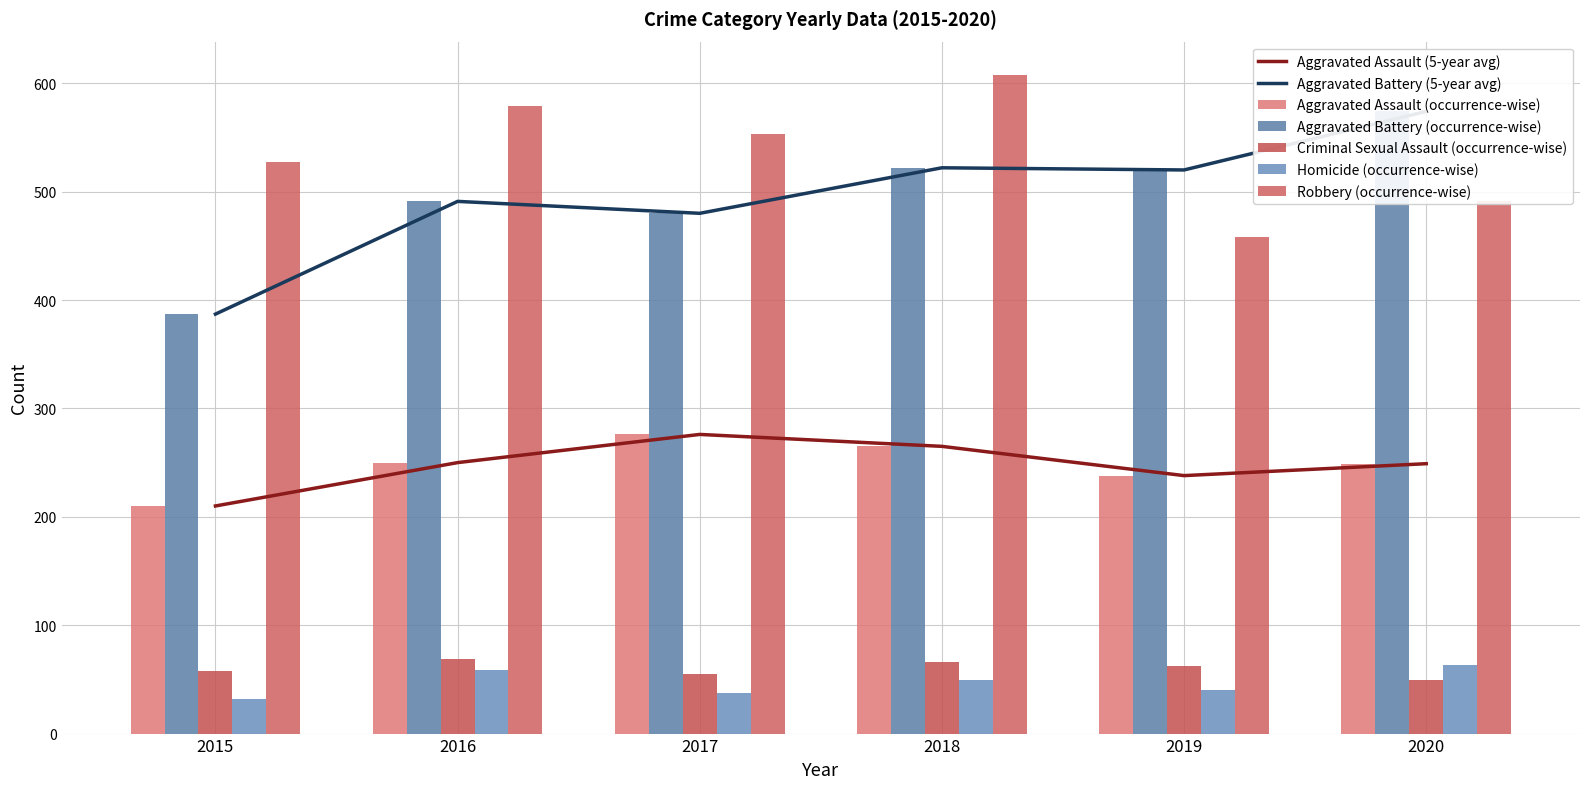

How many bars are there in total?

30